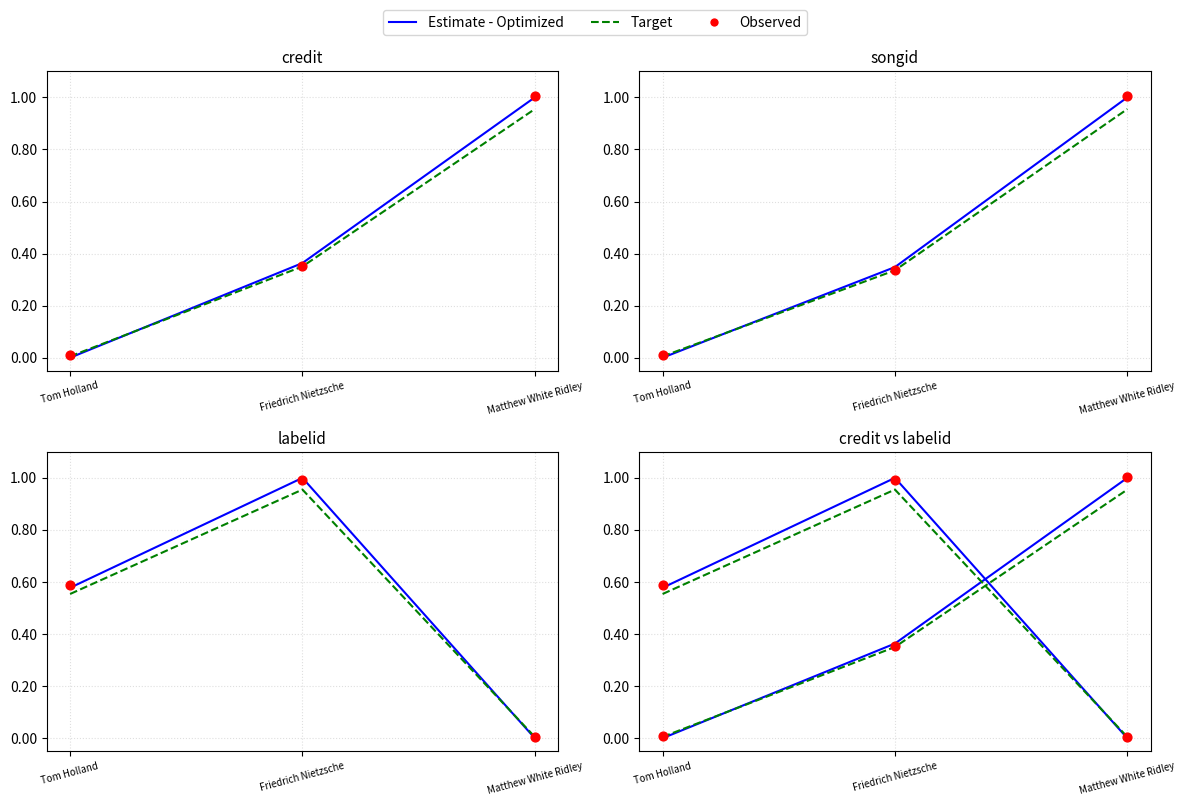

What are all the series names shown in the legend?

Estimate - Optimized, Target, Observed